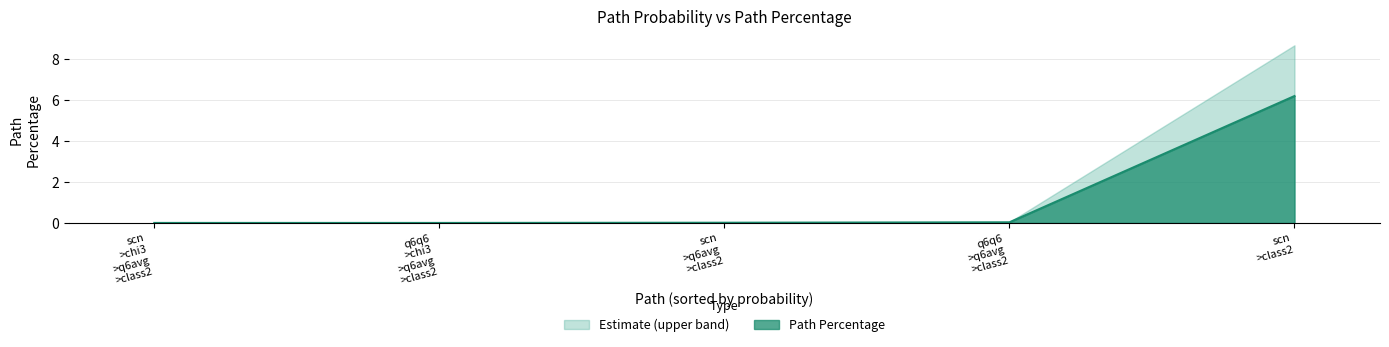

Does the chart display data point markers on the line(s)?

No